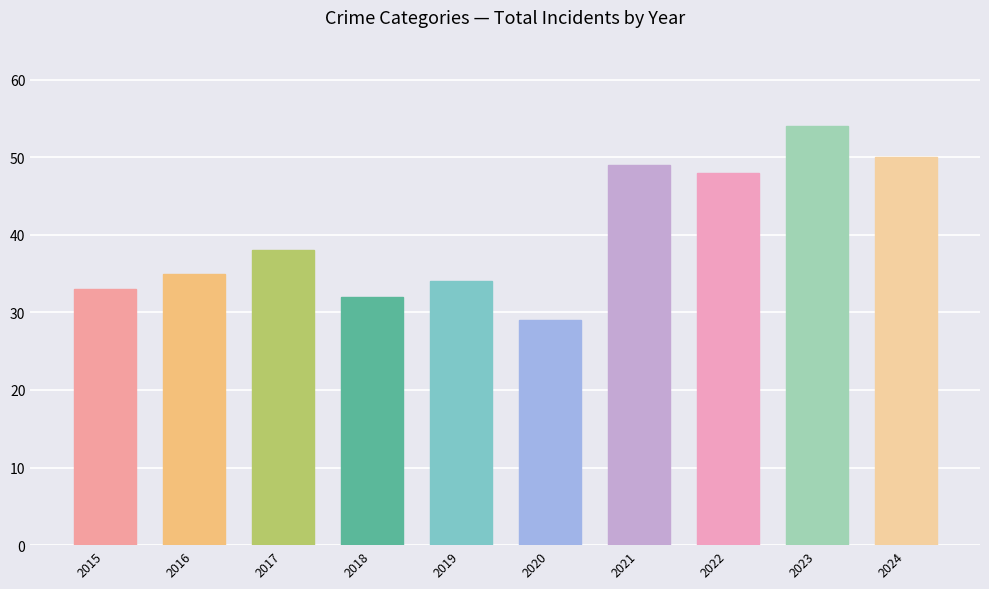

Which label corresponds to the smallest value in the chart?

2020